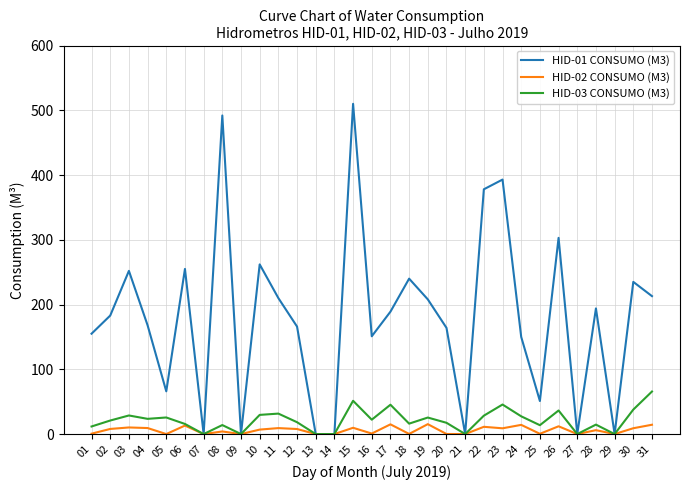

Rank the series by their maximum value, from lowest to highest.

HID-02 CONSUMO (M3), HID-03 CONSUMO (M3), HID-01 CONSUMO (M3)